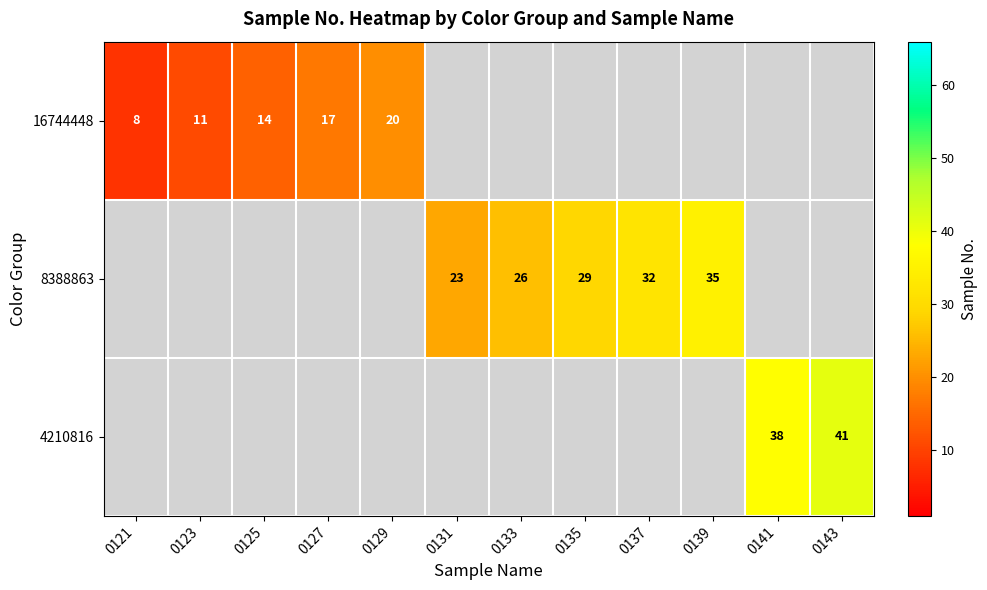

Is it true that 16744448 equals 17 at 0127?

True